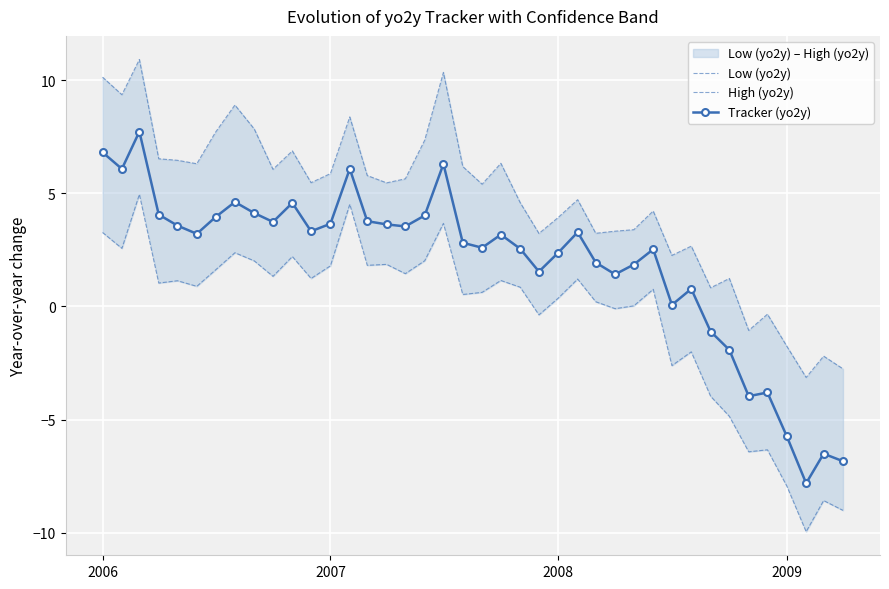

True or false: Tracker (yo2y) has more than 1 interior local peaks.

True